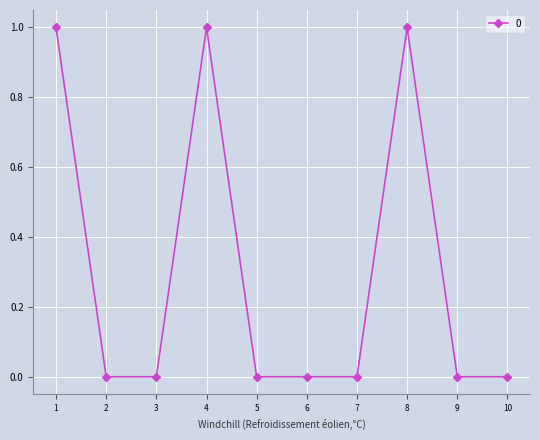

True or false: the data shows 0 at 9.

True